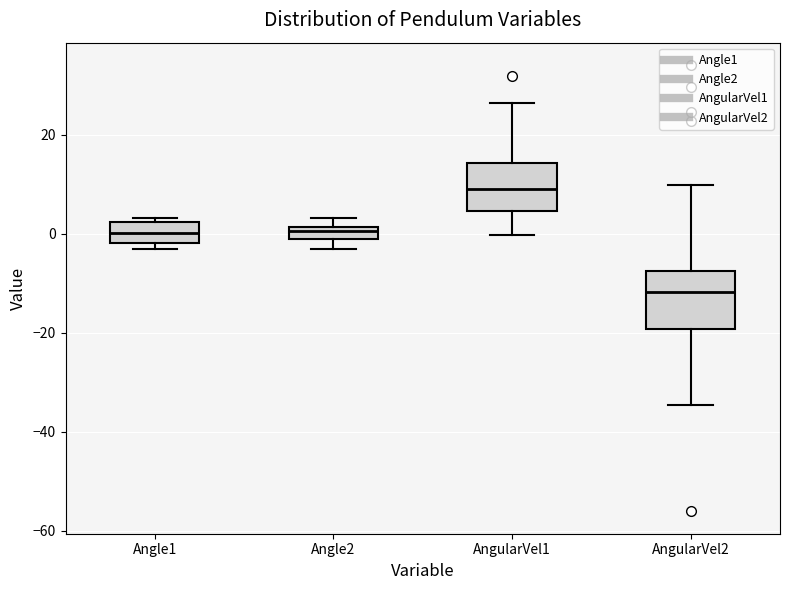

Which box has the lowest median line?

AngularVel2